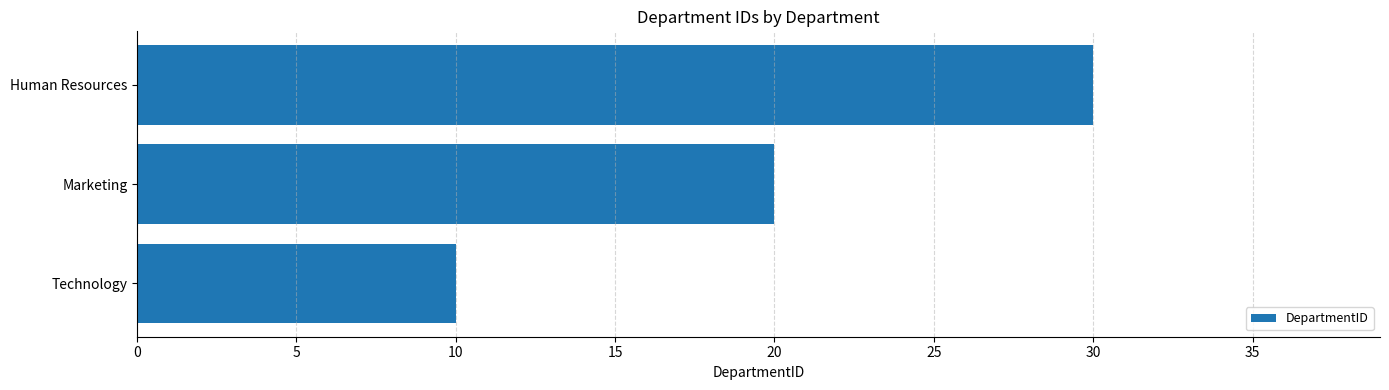

How many bars are there in total?

3